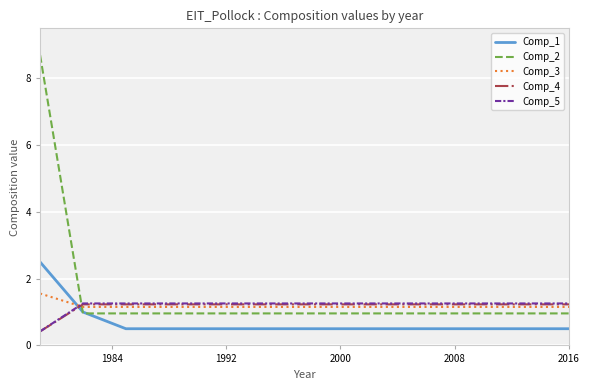

The Comp_1 series shows 0.5 at 2008. True or false?

True